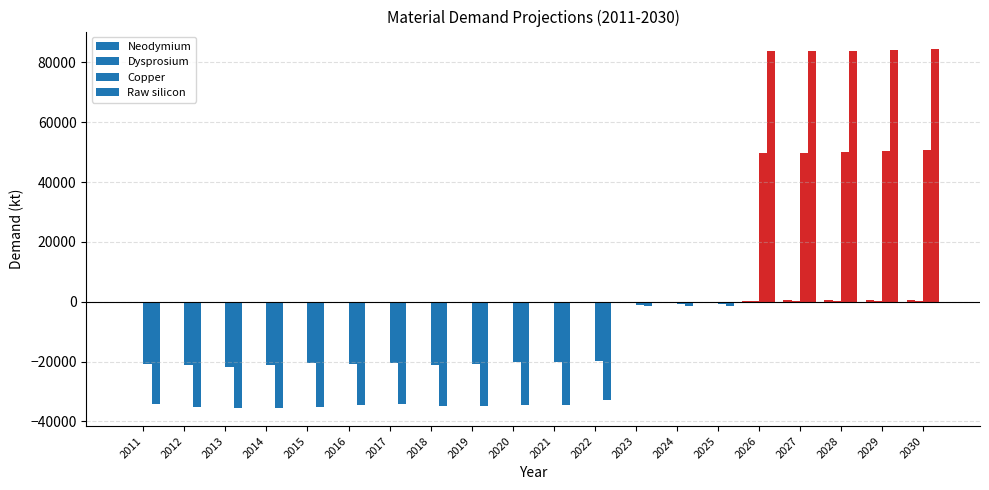

At which category is the sum across all series the highest?

2030